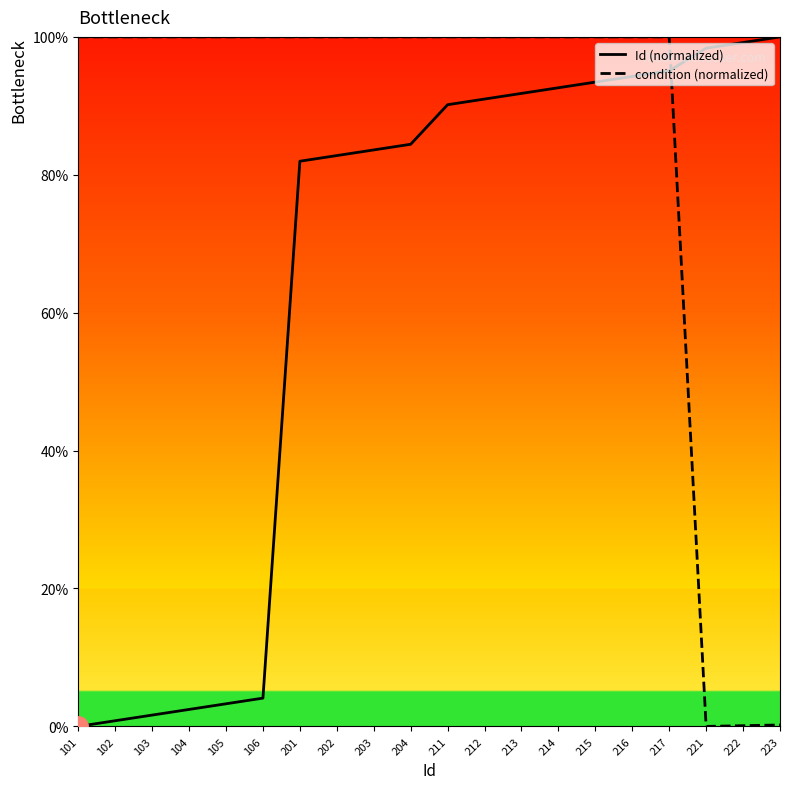

Between which two adjacent categories do Id (normalized) and condition (normalized) first intersect?

217 and 221